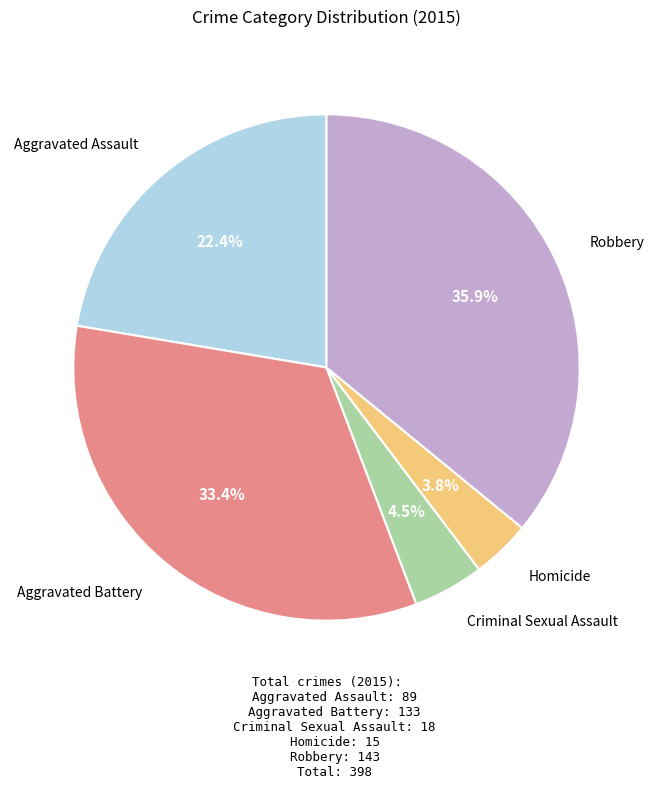

Is there any slice that represents more than half of the pie?

No